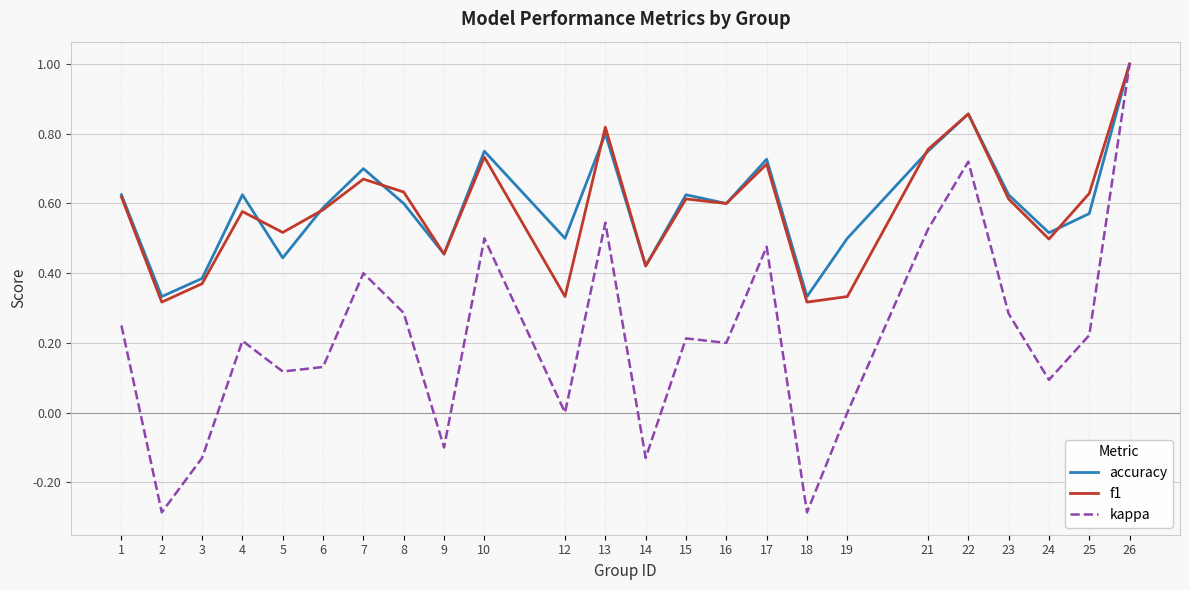

The value of accuracy at 4 is 0.6. True or false?

True